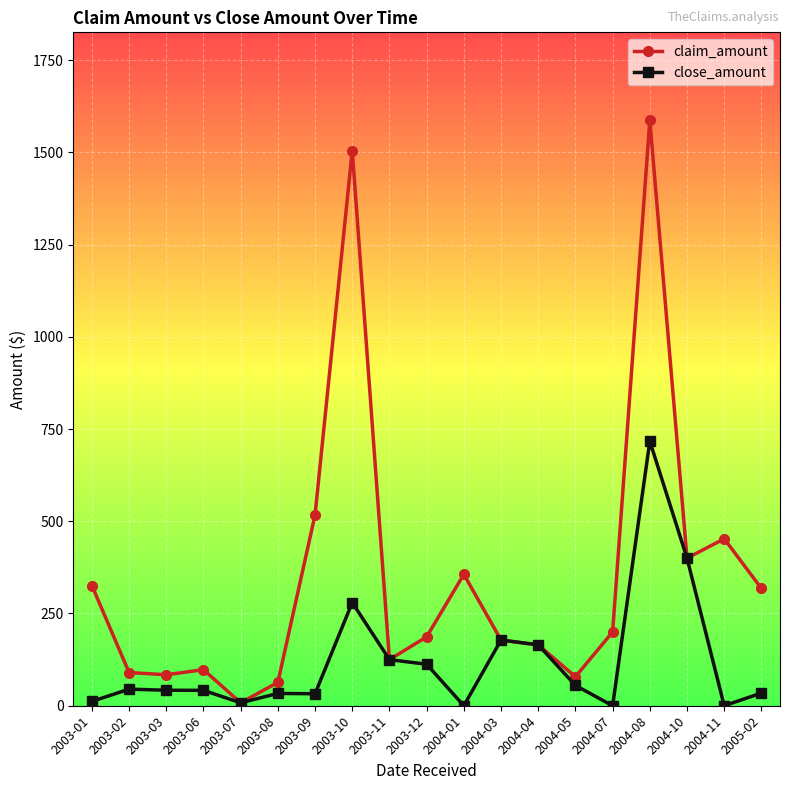

Where does the close_amount series first go above 42?

2003-02